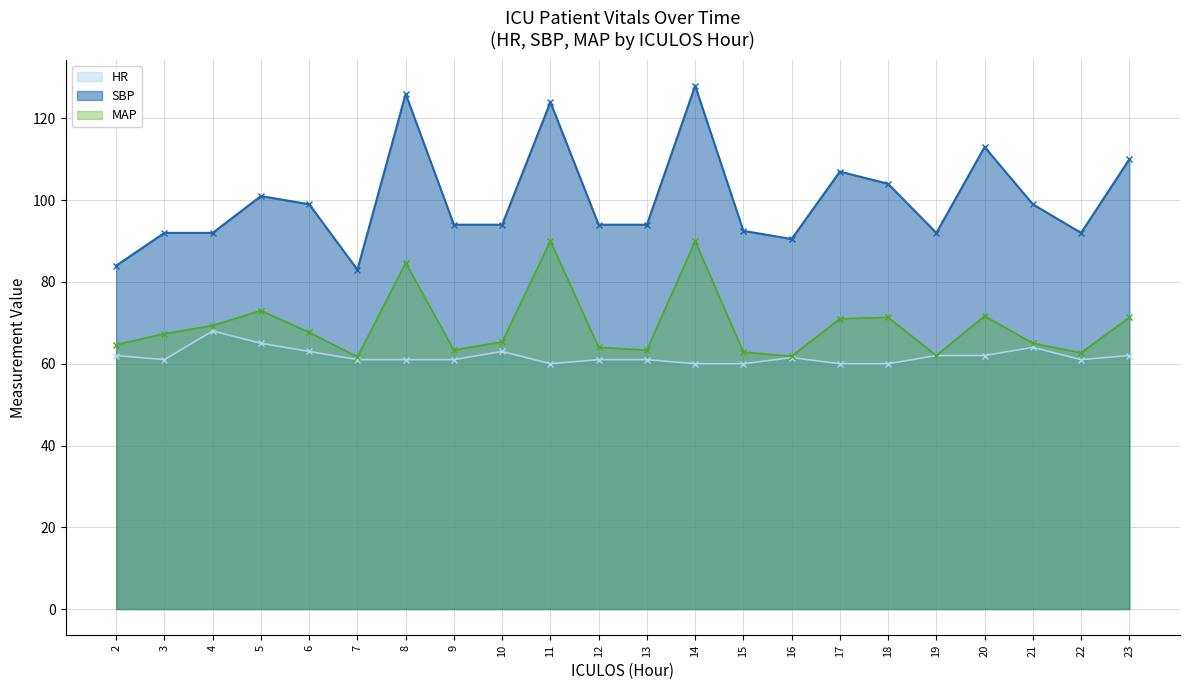

What is the difference between the highest and lowest values at 21?

35.0